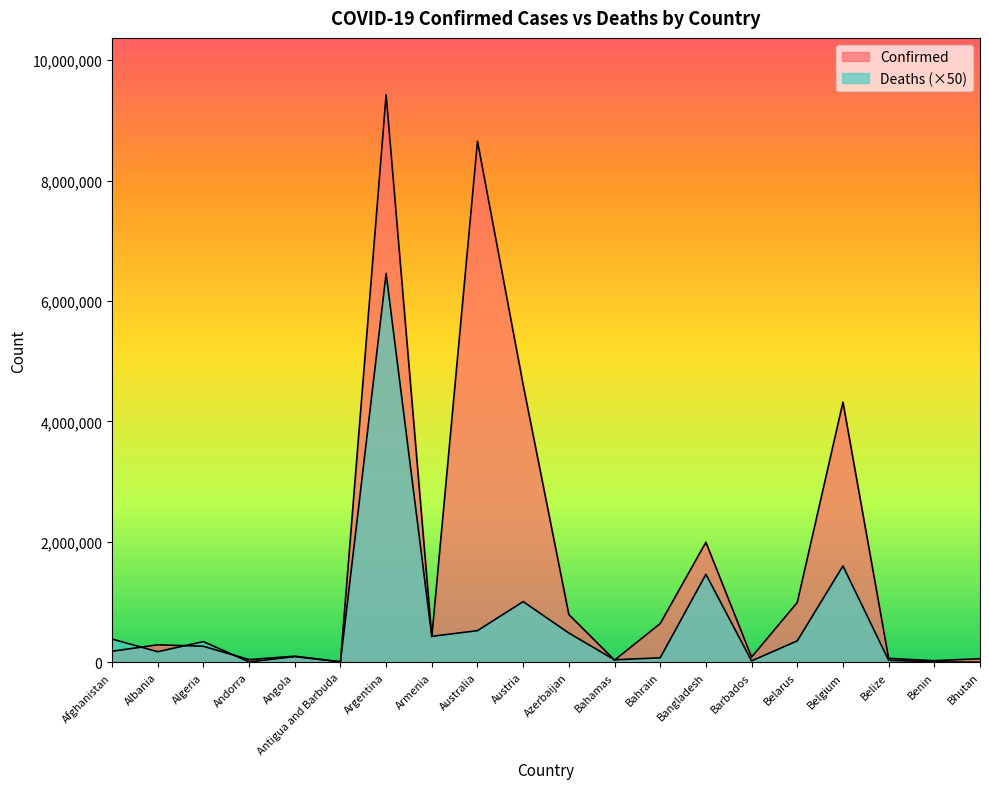

Reading right to left, what are all the values shown in this chart?

Confirmed: 59940	27216	65508	4320107	994037	86691	1993382	643672	36299	793388	4606092	8653018	423771	9426171	8686	101600	44671	266328	290954	183358
Deaths: 1050	8150	34000	1600750	355900	23950	1461150	75150	41100	485850	1007800	525900	431450	6457250	7150	95000	7650	343750	175850	386400